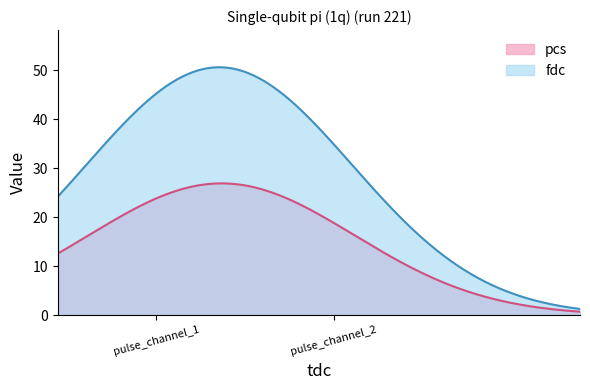

What is the sum of all fdc values?

8544.6